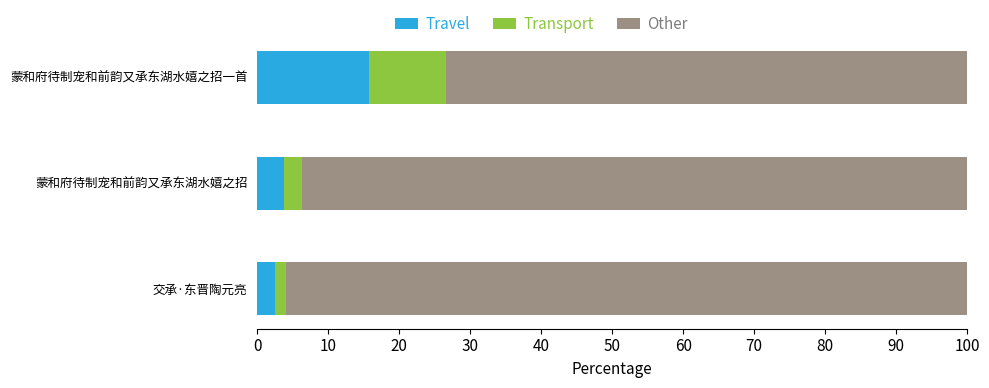

At which label does Travel reach its peak?

蒙和府待制宠和前韵又承东湖水嬉之招一首